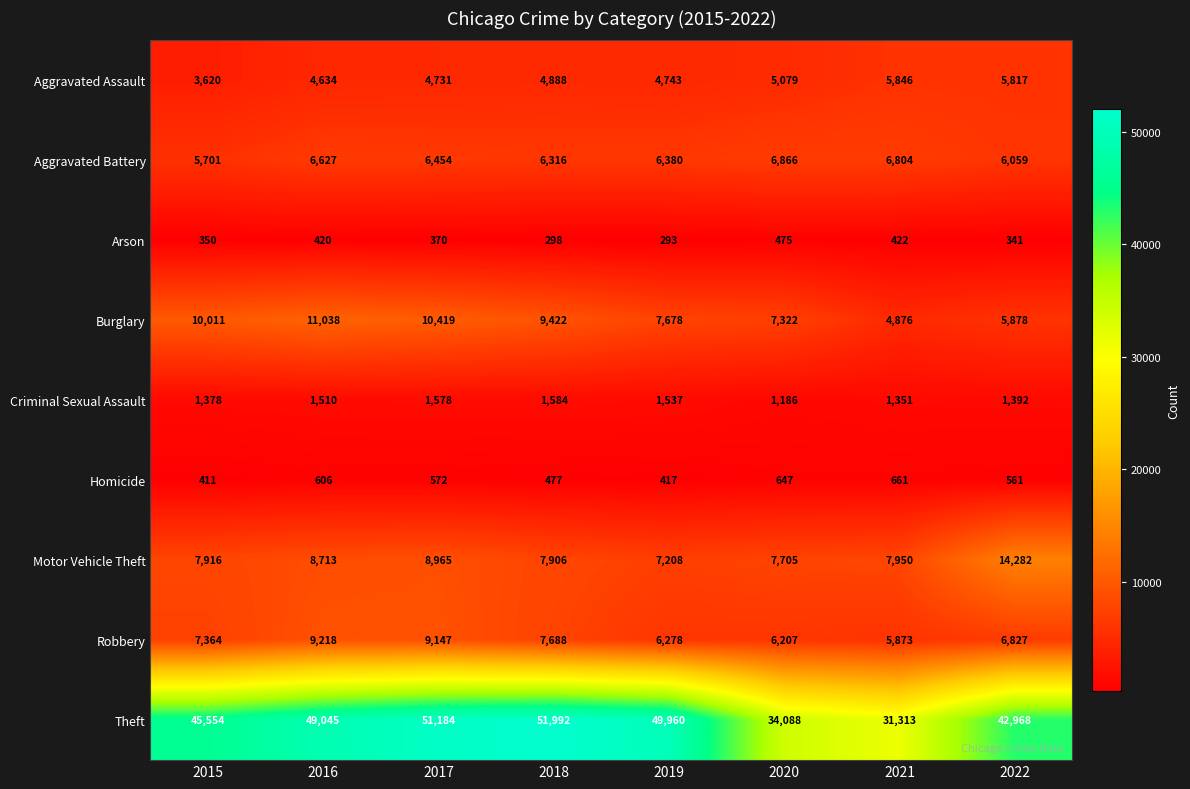

The Aggravated Assault series shows 8098 at 2022. True or false?

False